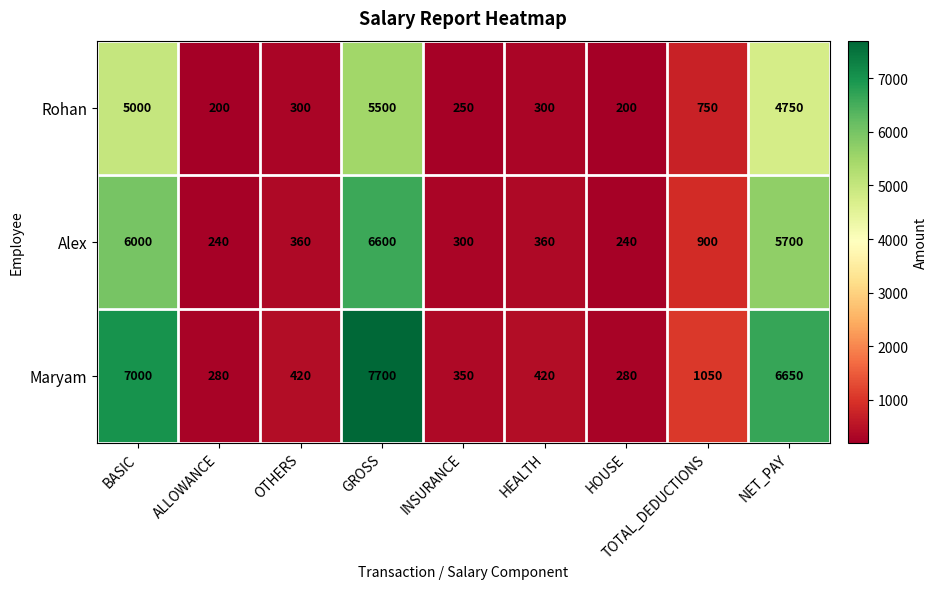

True or false: Maryam has a value of 395 at ALLOWANCE.

False